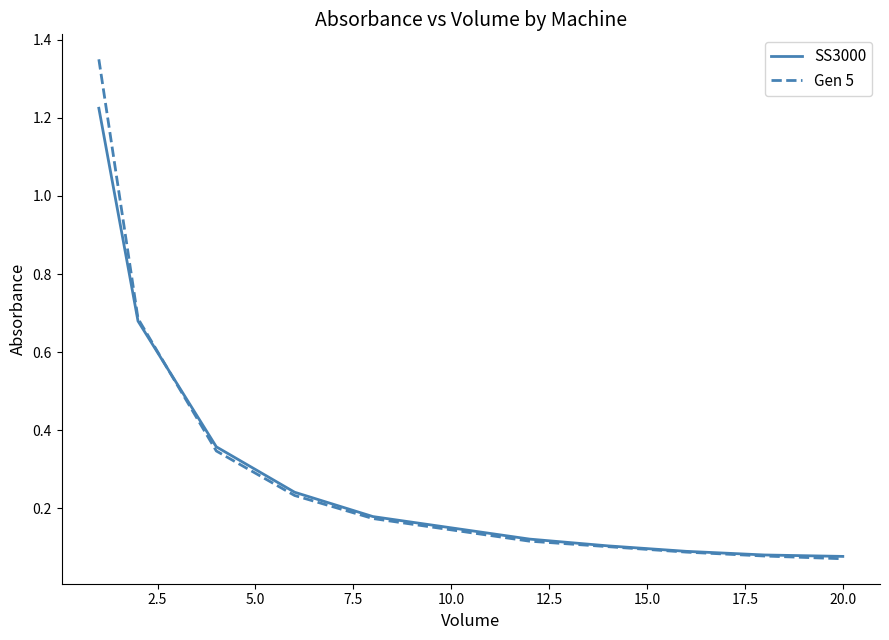

Which series has the widest spread of values?

Gen 5